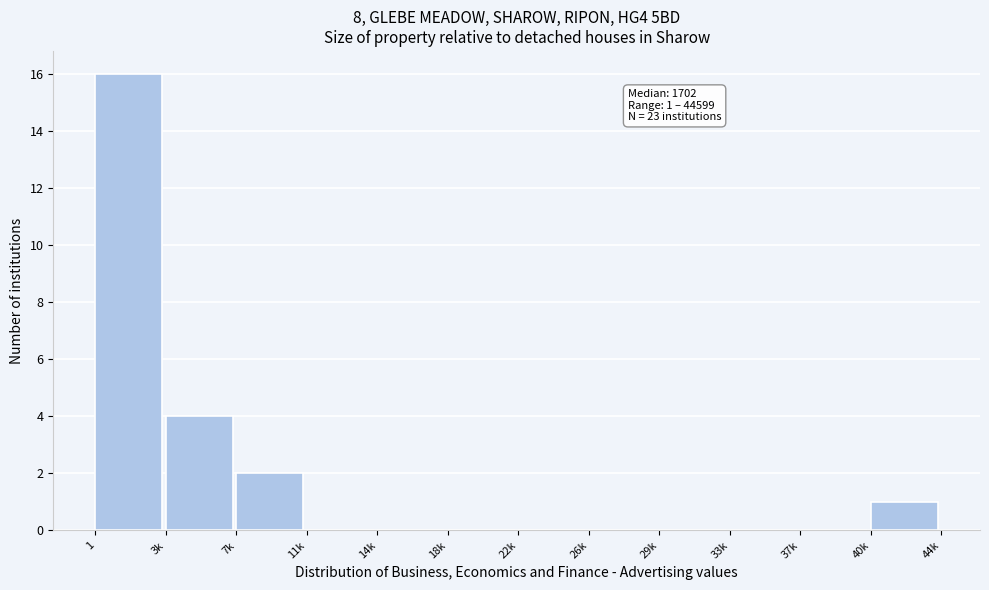

Reading left to right, transcribe all the data shown in this chart.

1=16	3k=4	7k=2	11k=0	14k=0	18k=0	22k=0	26k=0	29k=0	33k=0	37k=0	40k=1